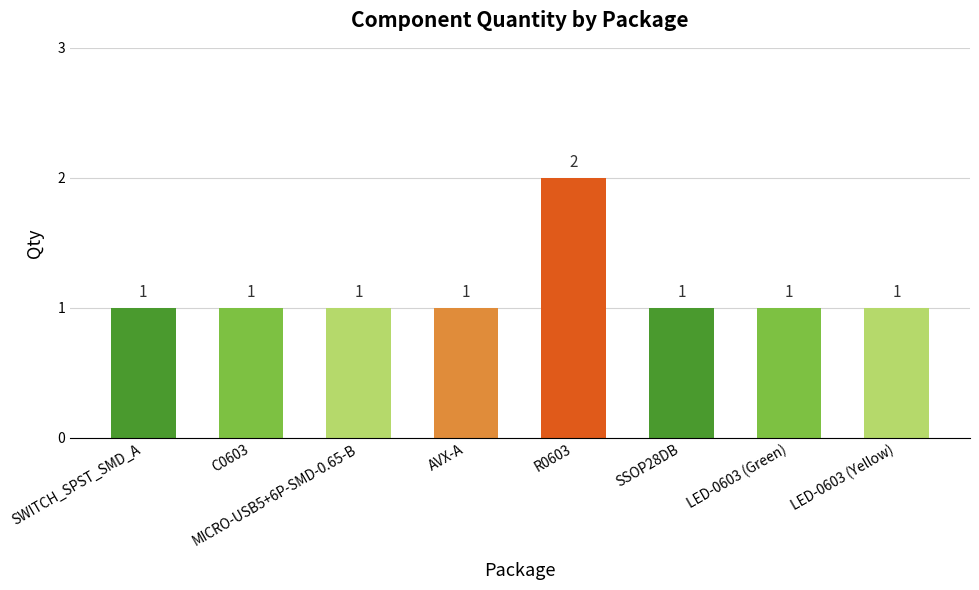

The chart shows a value of 1 at MICRO-USB5+6P-SMD-0.65-B. True or false?

True